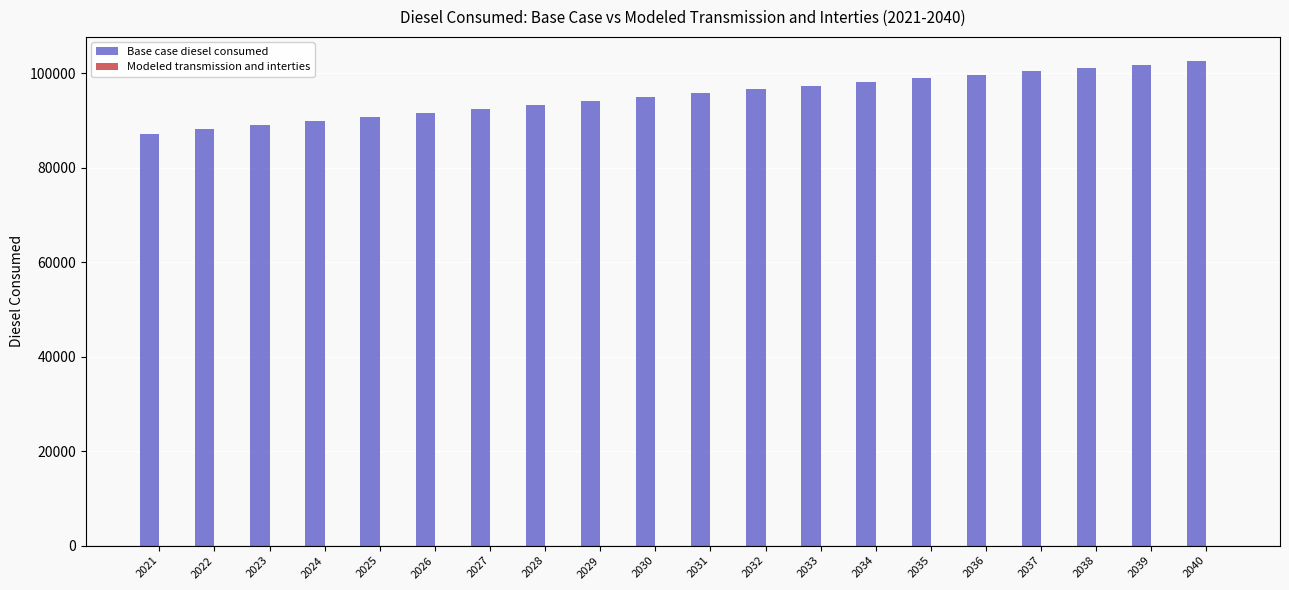

What is the maximum value shown in the chart?

102564.4